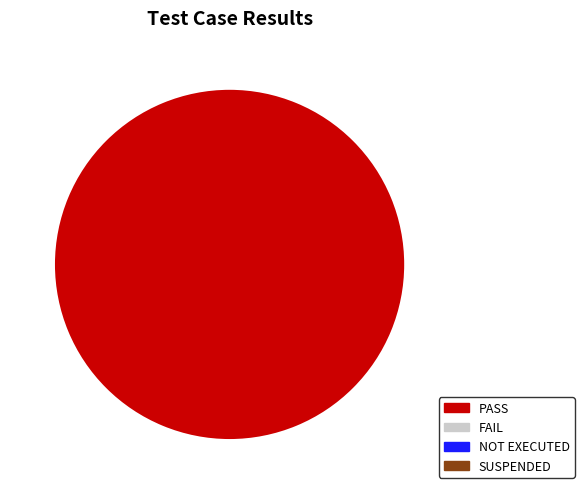

Is there any slice that represents more than half of the pie?

Yes